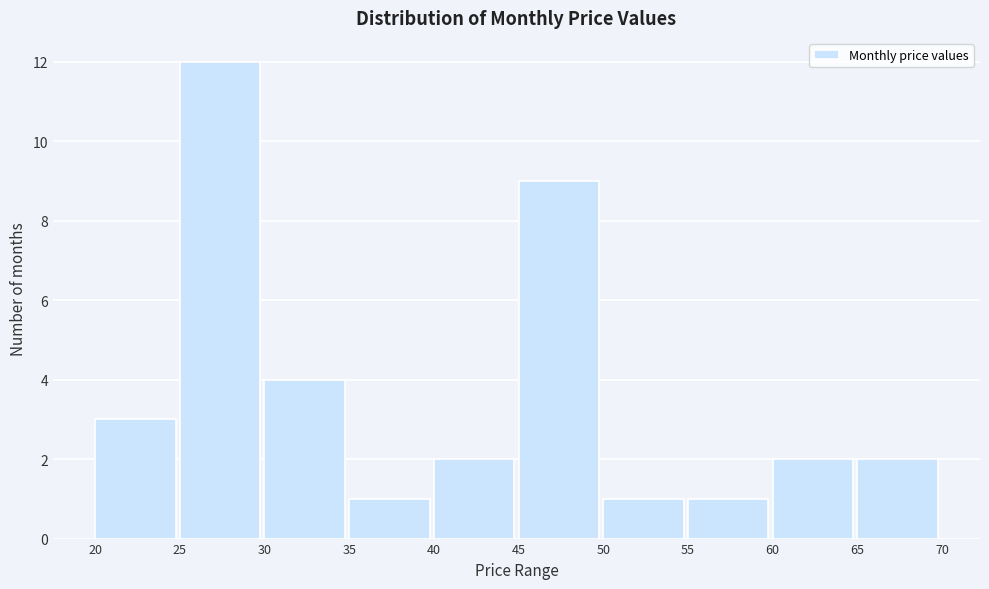

Which range on the x-axis has the tallest bar?

25 to 30